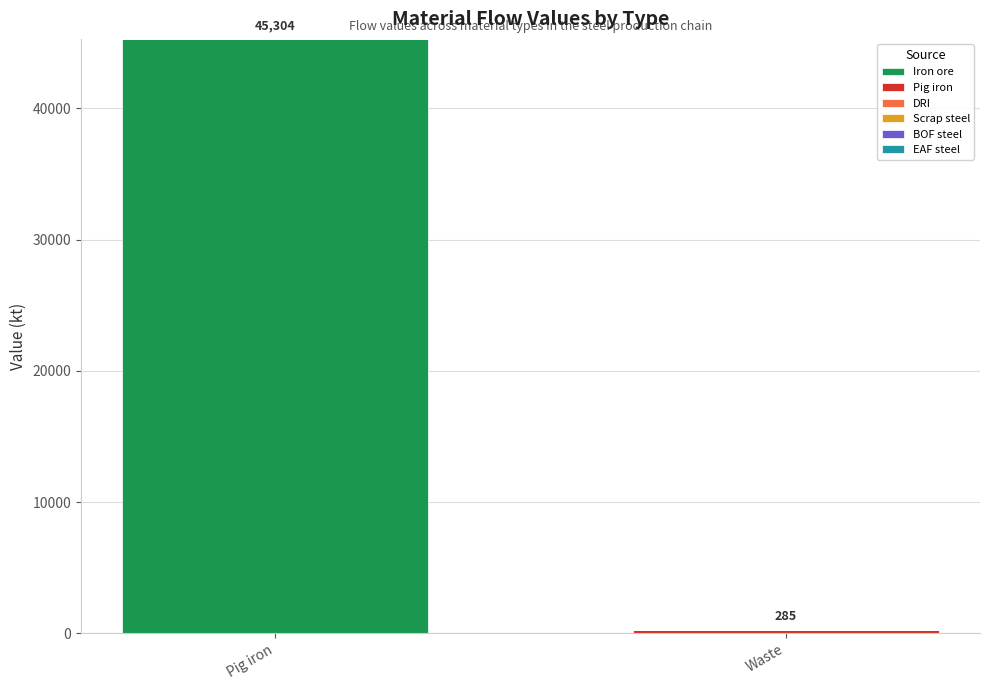

The value of Iron ore at Waste is 0.0. True or false?

True